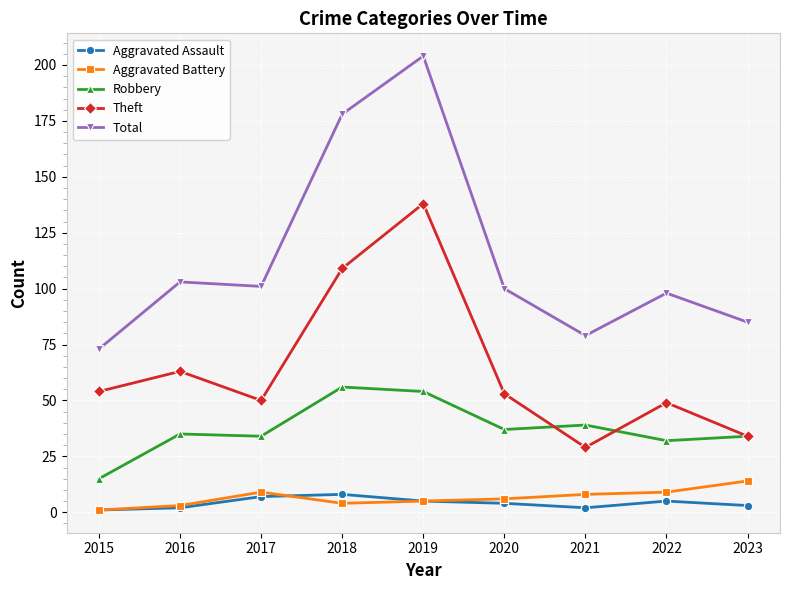

Does the chart have visible grid lines?

Yes